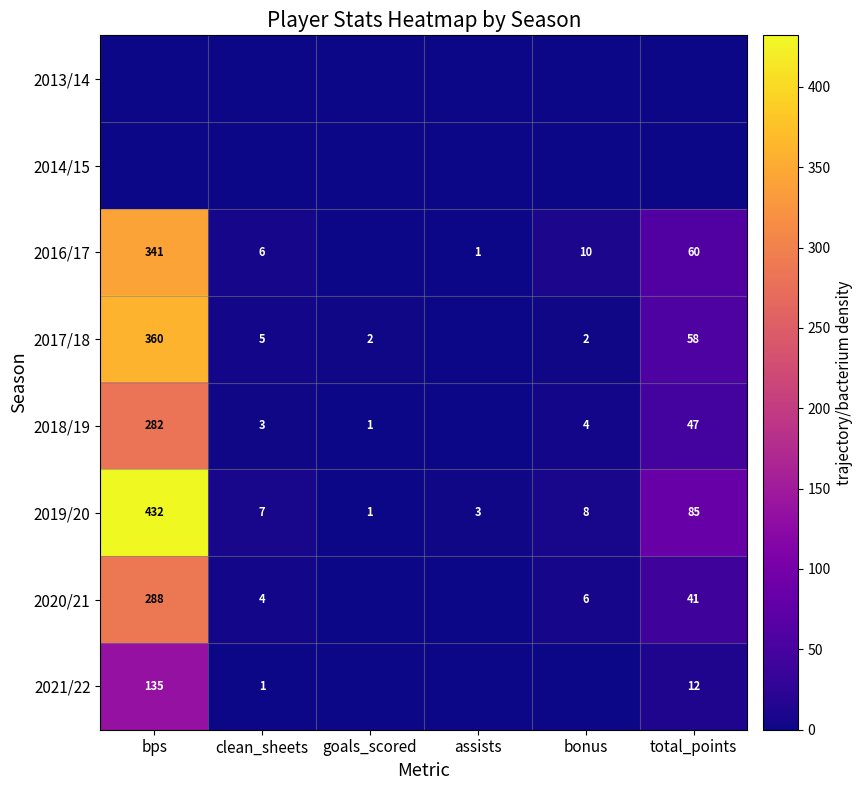

At which category does the chart reach its peak across all series?

bps